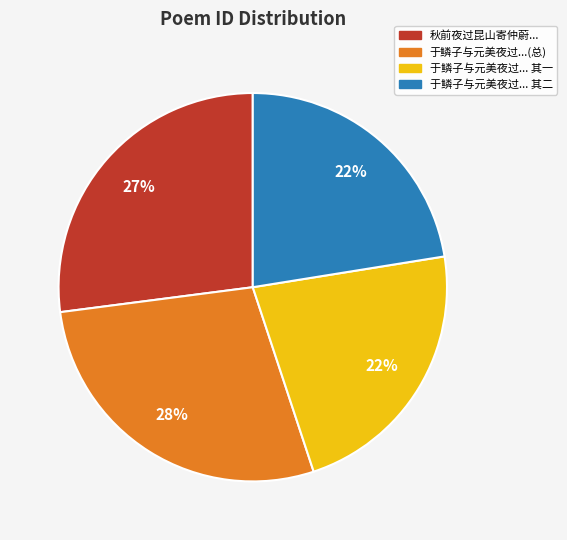

Is there a majority slice in this chart?

No